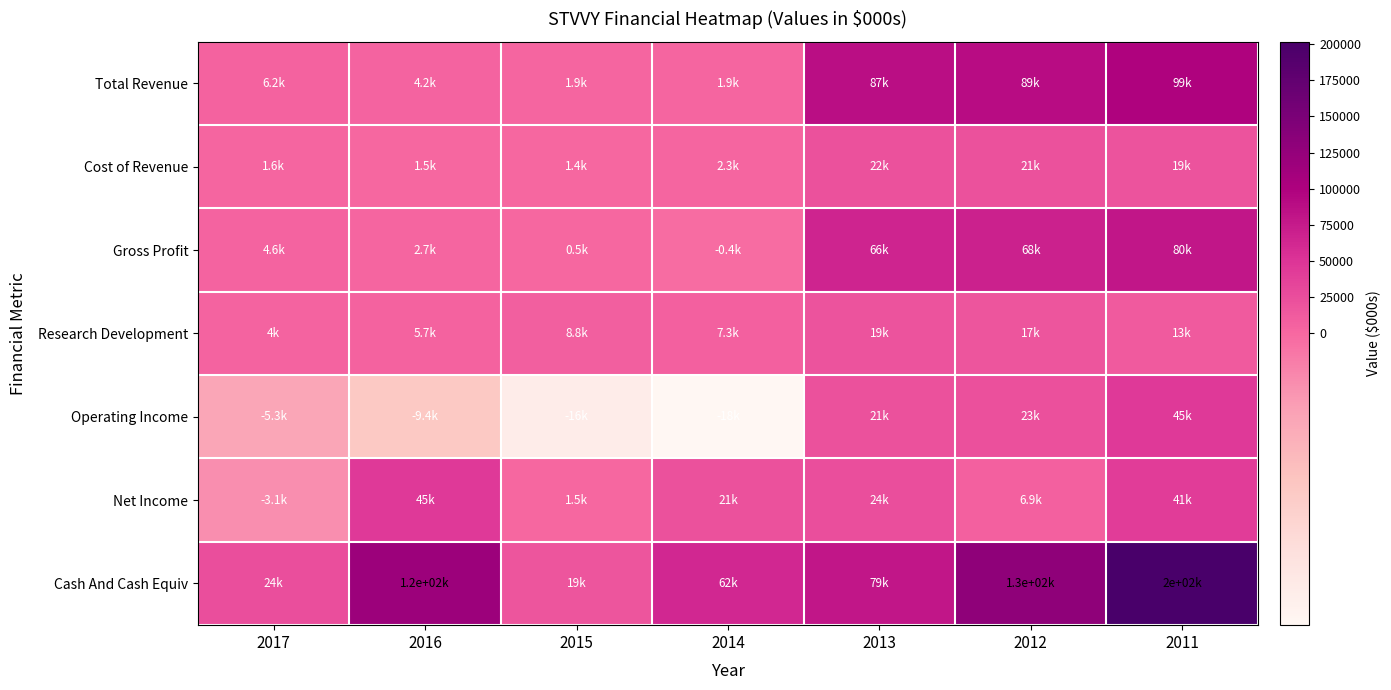

Which series changed the most between 2015 and 2011?

Cash And Cash Equiv